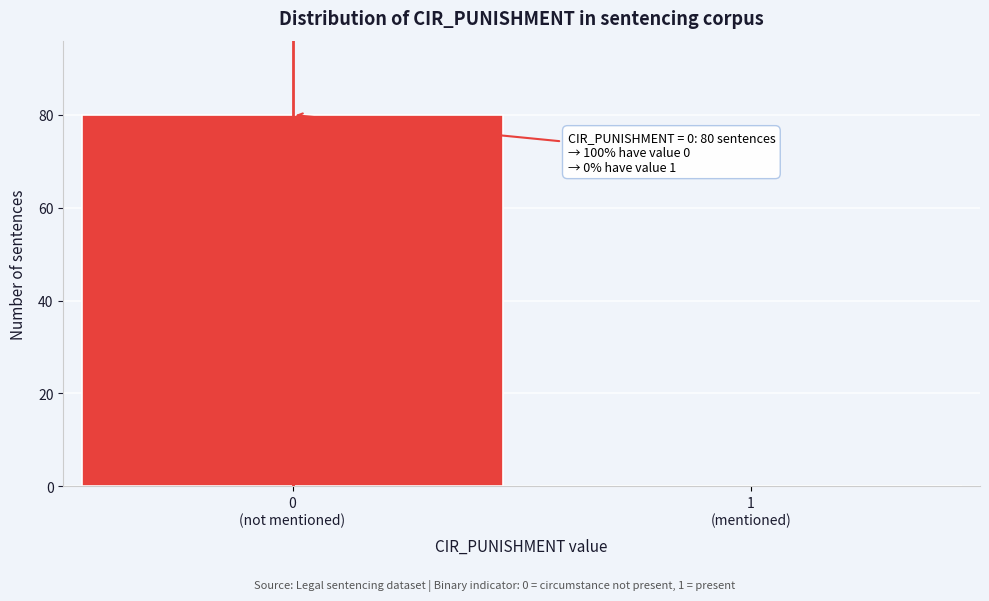

What is the sum of all values?

80